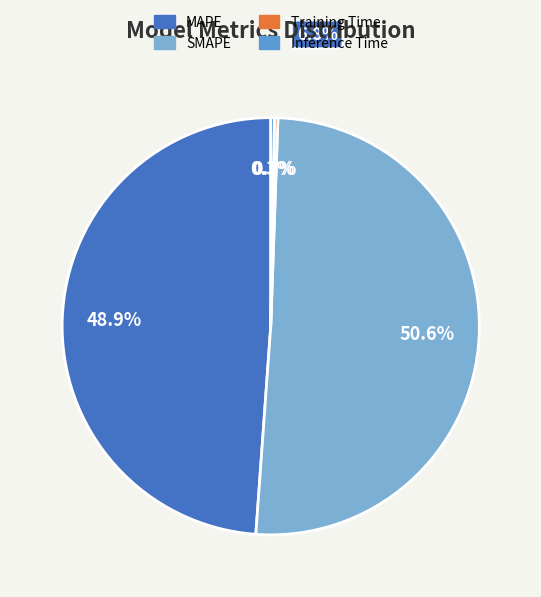

Count the number of slices in the pie.

4